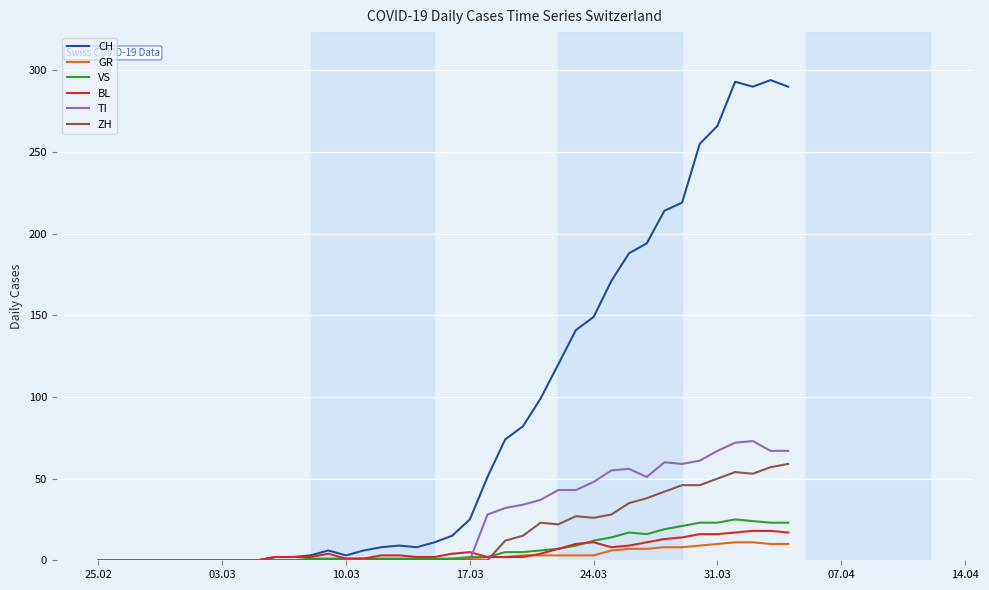

Which series has the widest spread of values?

CH